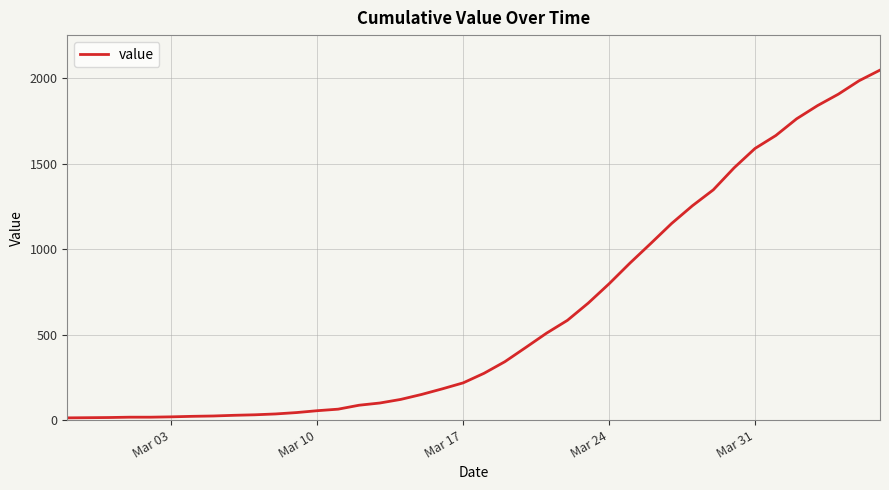

What is the greatest value displayed?

2049